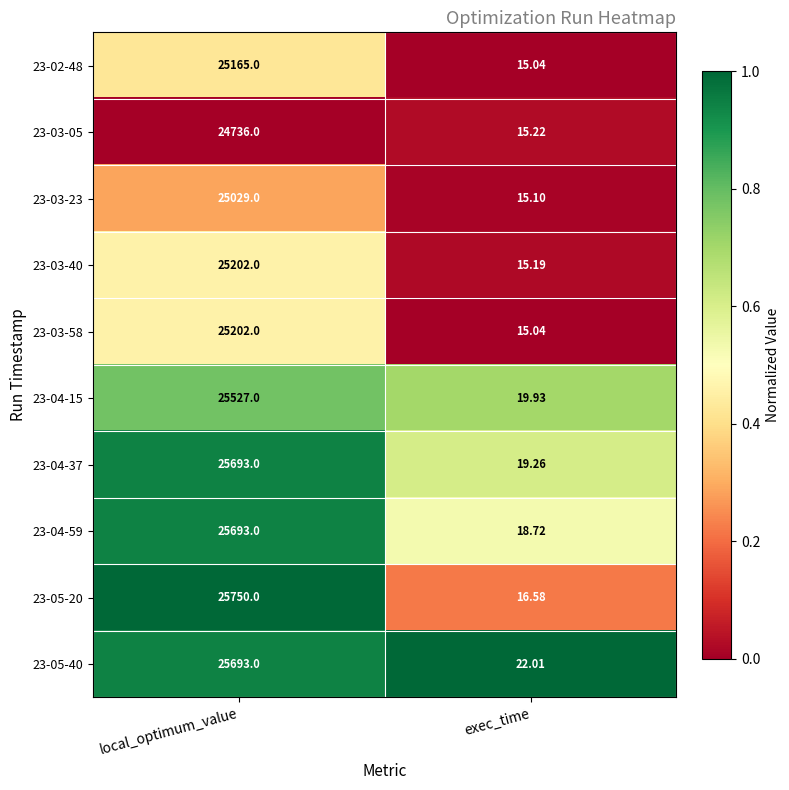

Rank the categories by 23-05-20 value from lowest to highest.

exec_time, local_optimum_value